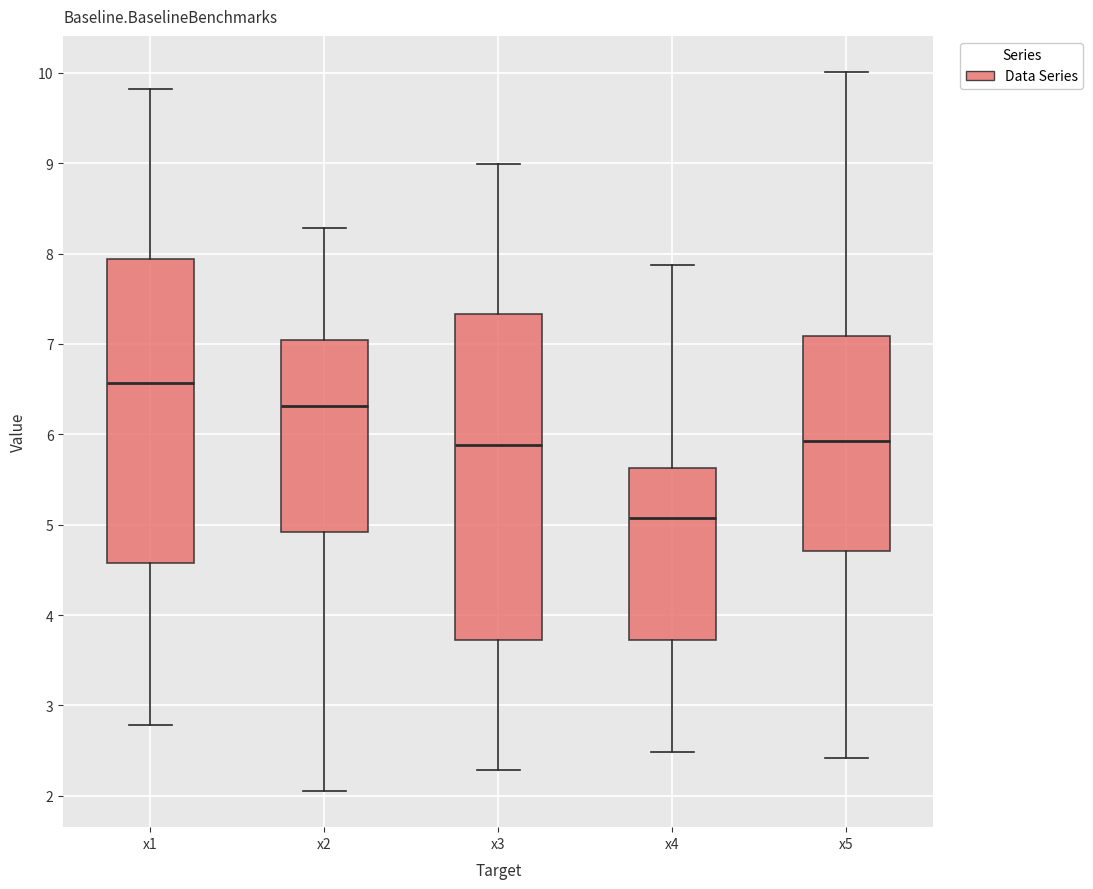

Which box's median line is the highest?

x1